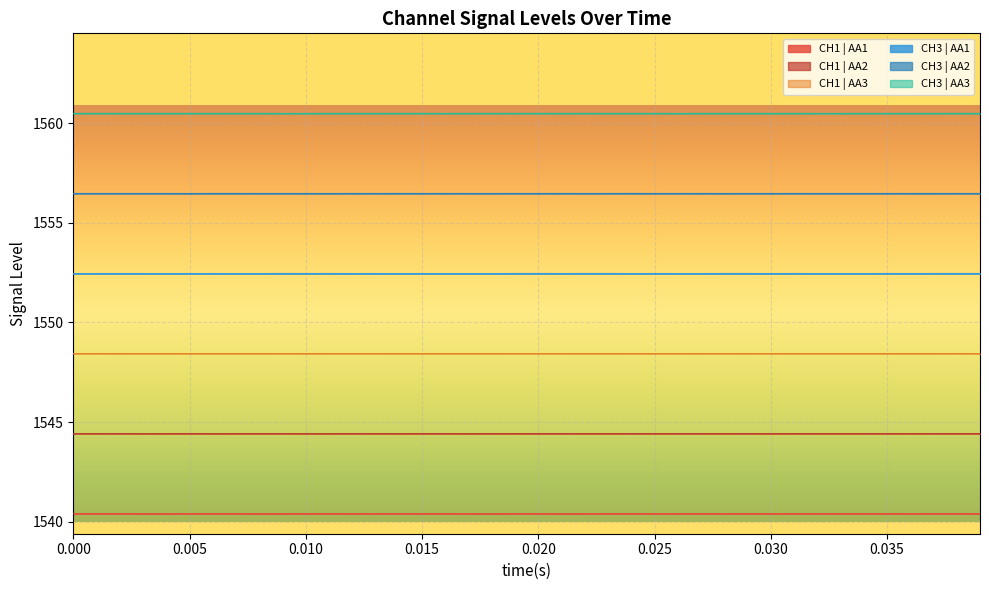

Rank the series by their average value, from highest to lowest.

CH3 | AA3, CH3 | AA2, CH3 | AA1, CH1 | AA3, CH1 | AA2, CH1 | AA1